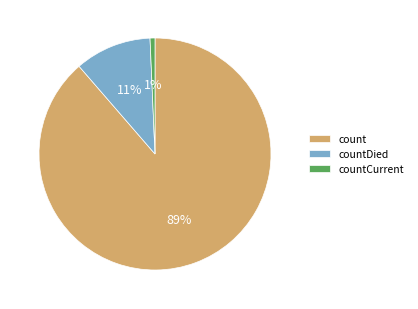

Is the sum of countDied and count greater than half?

Yes